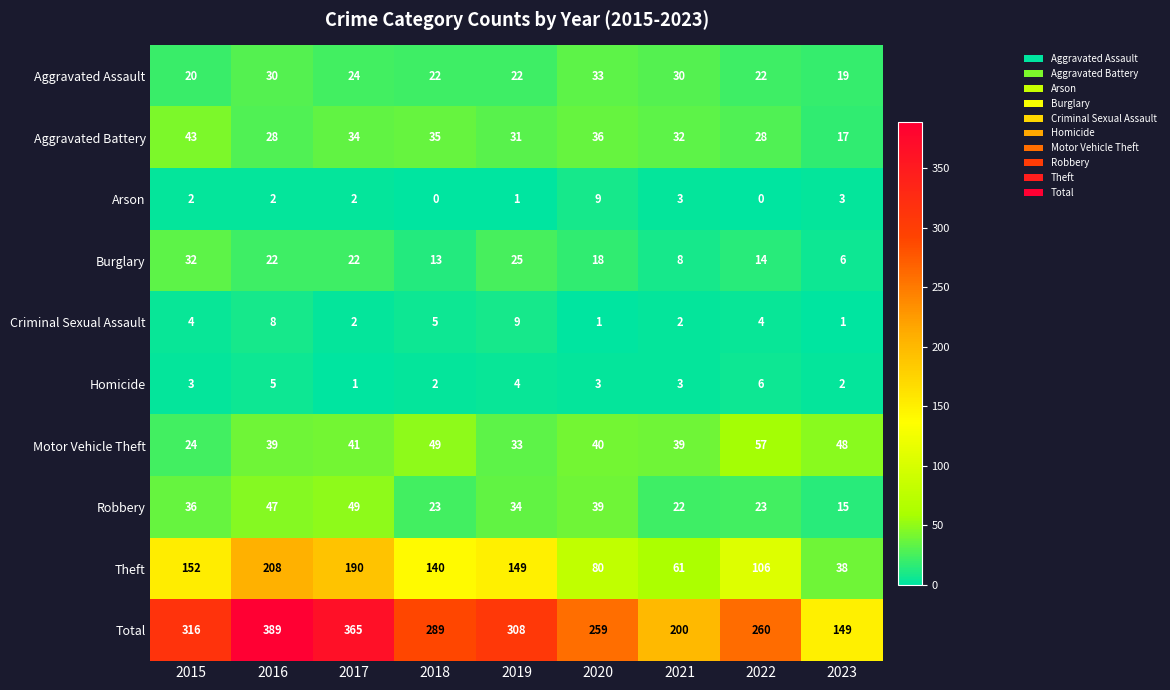

What is the spread (max minus min) of values at 2022?

260